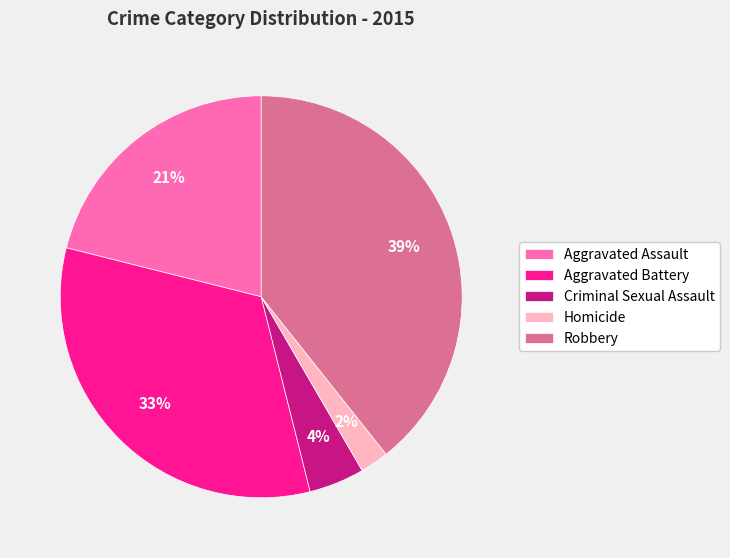

To the nearest percent, what is the difference between the Criminal Sexual Assault and Homicide slice percentages?

2%